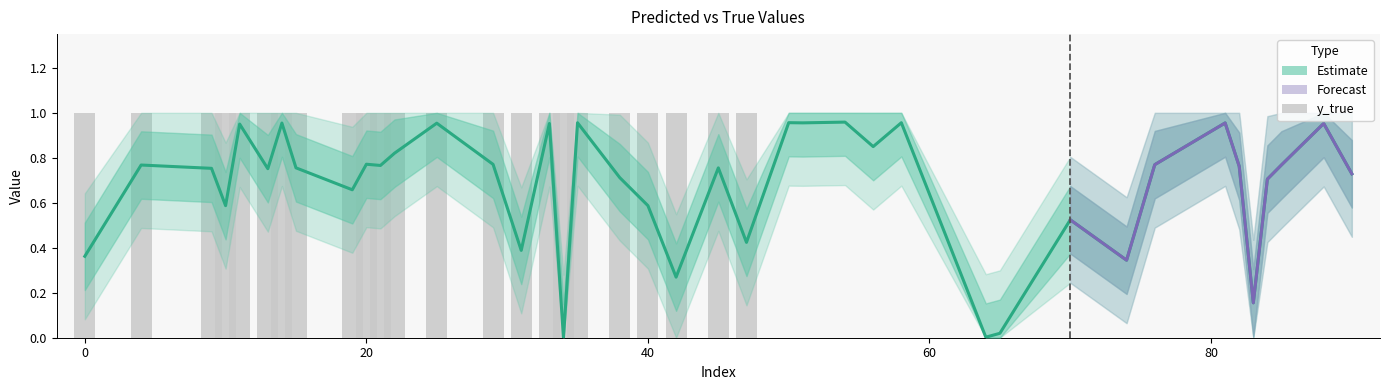

Which category has the lowest value in the y_pred series?

34